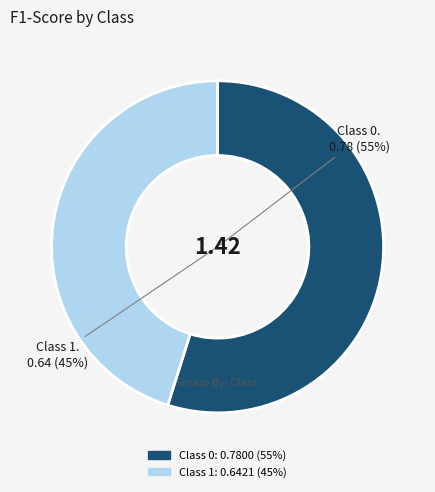

To the nearest percent, what is the average slice percentage?

50%